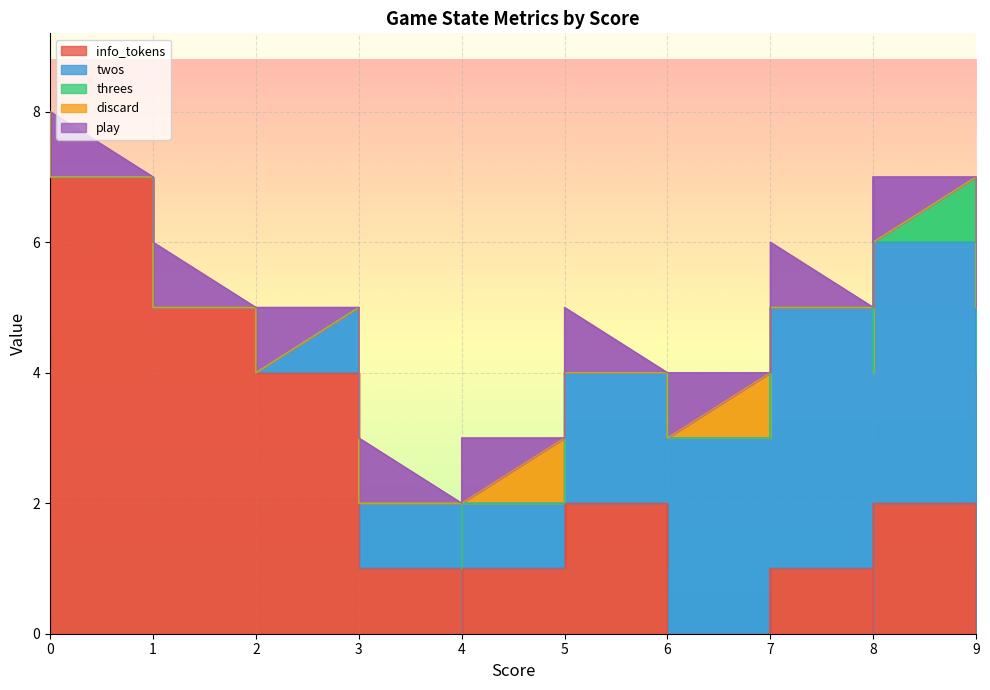

How many lines are shown in the chart?

5